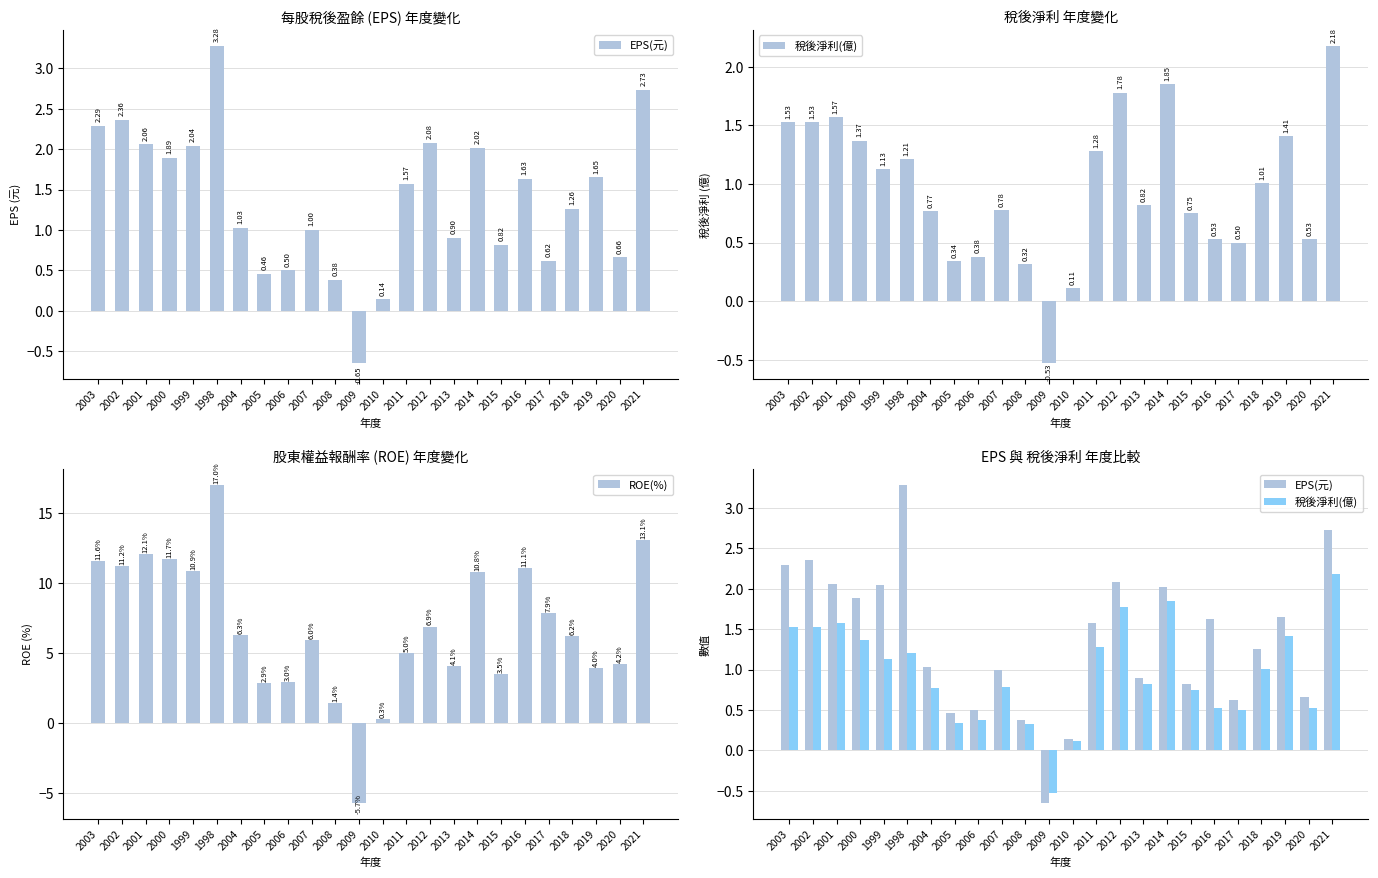

Which has a higher value, 2002 or 2020?

2002